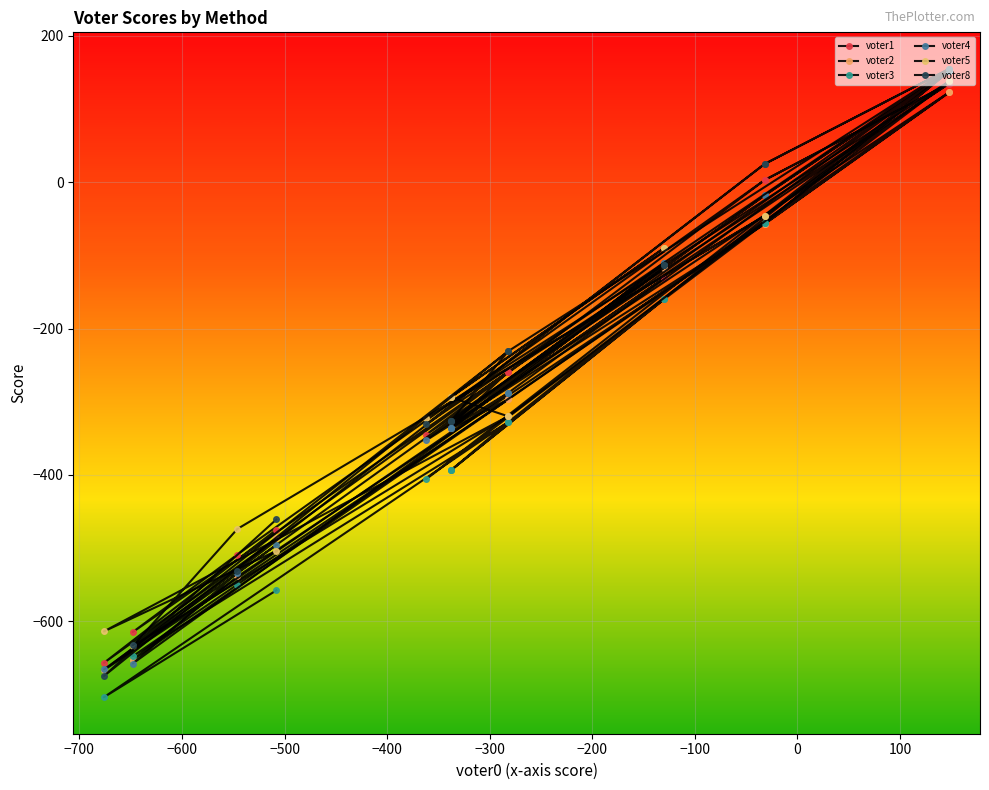

What is the maximum value shown in the chart?

155